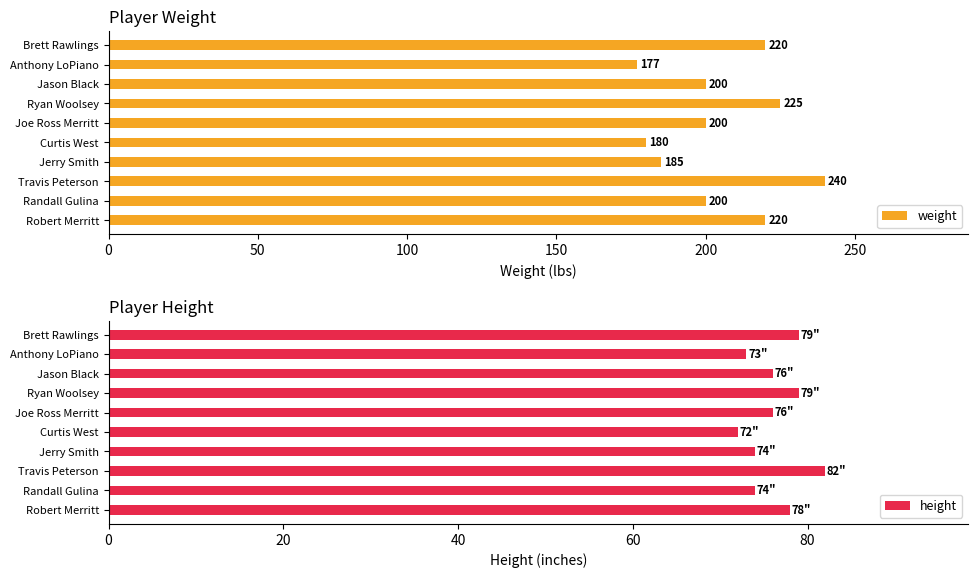

Reading left to right, what are all the values shown in this chart?

weight: 220	200	240	185	180	200	225	200	177	220
height: 78	74	82	74	72	76	79	76	73	79